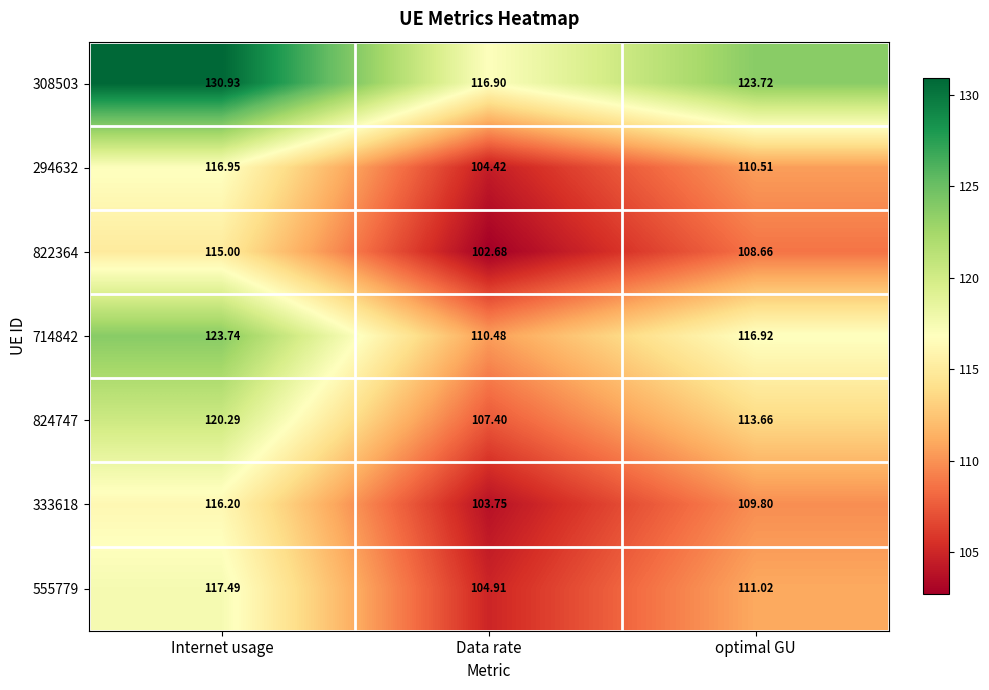

At how many categories does at least one series exceed 120?

2